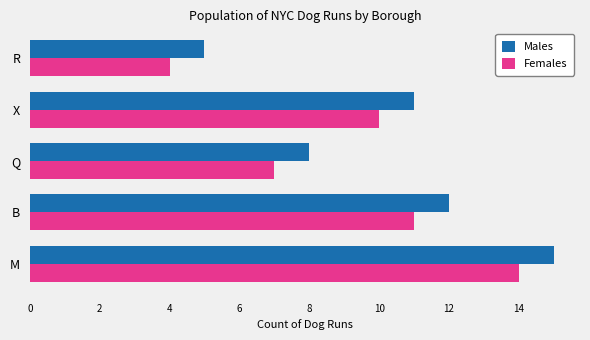

How many categories are shown in the chart?

5